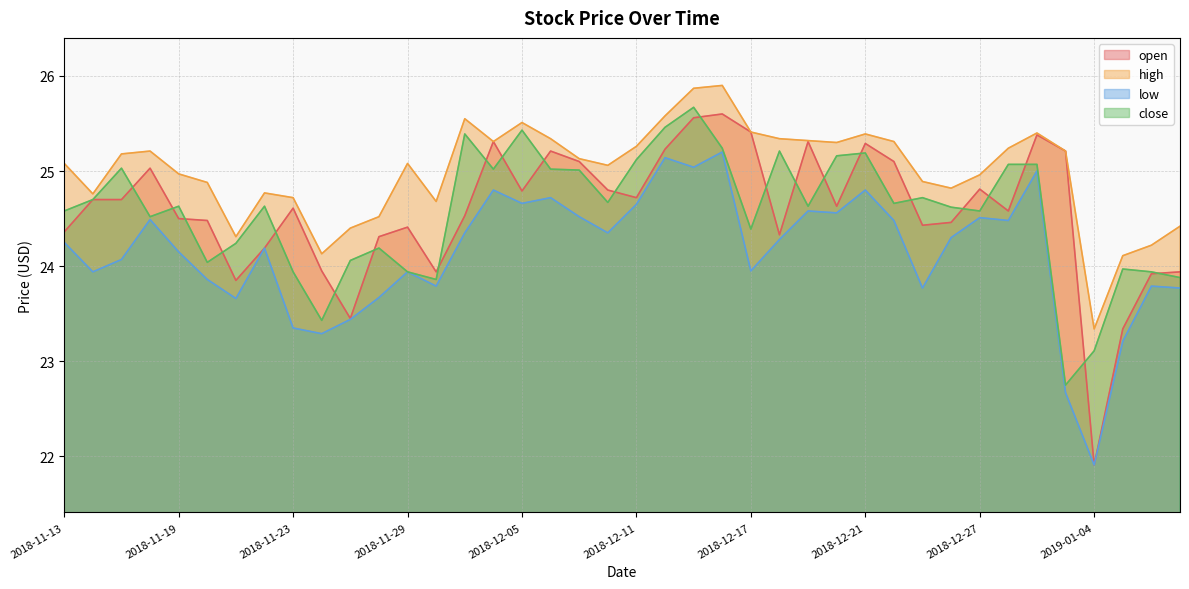

Is it true that close equals 12.9 at 2018-11-19?

False